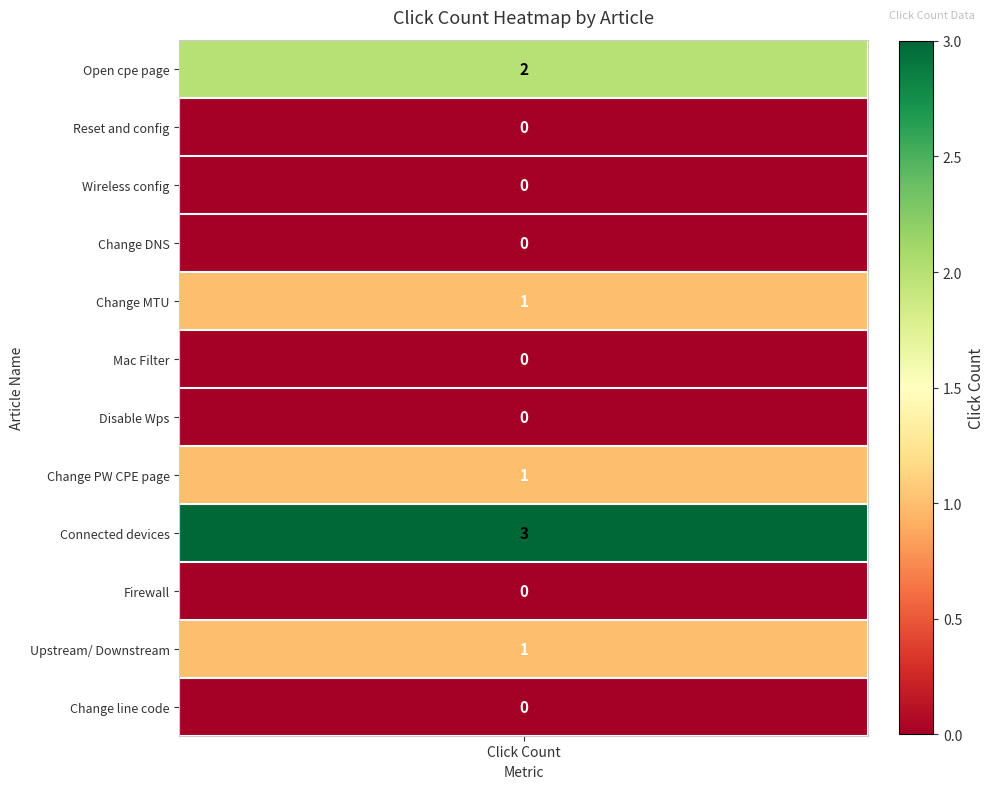

How many values are between 0 and 1?

10